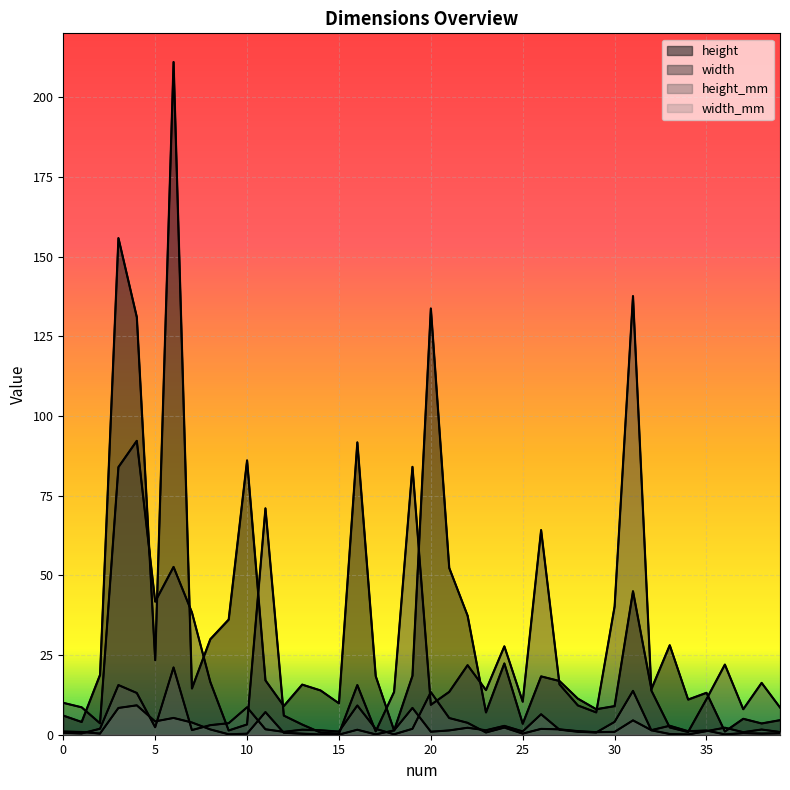

True or false: height has a value of 8.7 at 37.

False